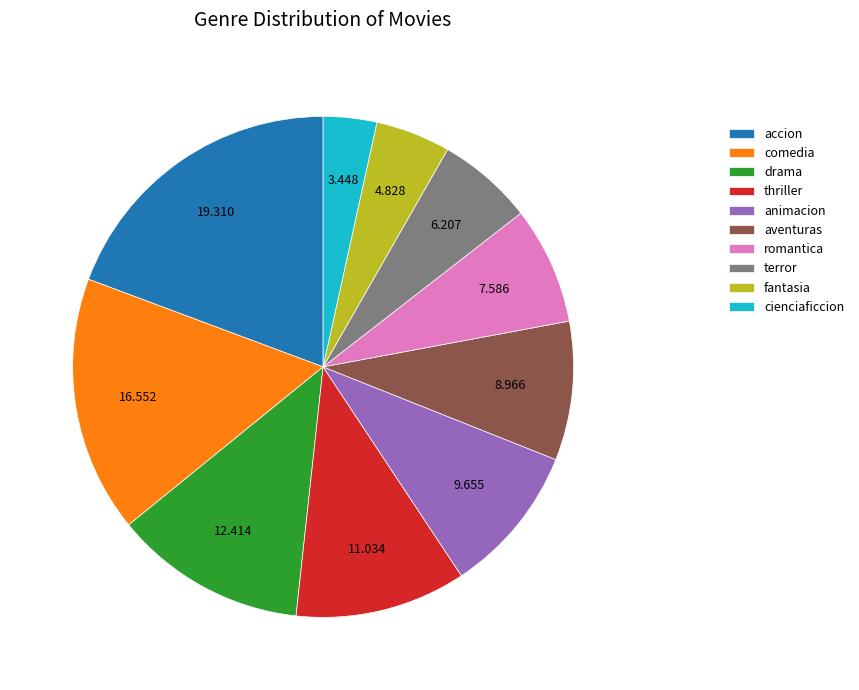

Do accion and animacion together represent more than half of the pie?

No